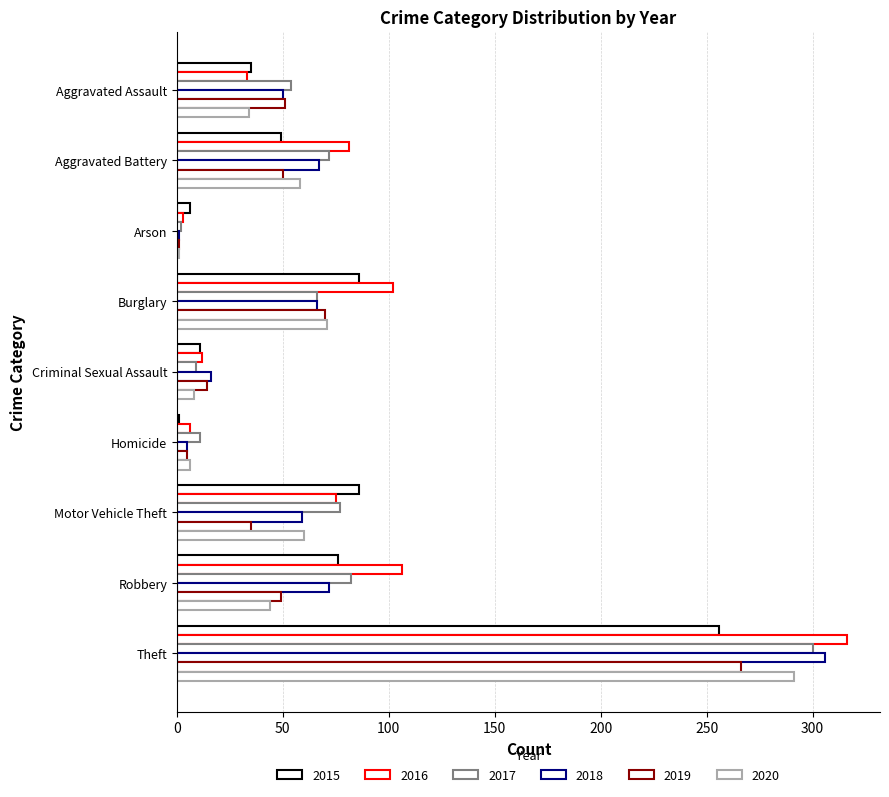

What is the total value across all series at Motor Vehicle Theft?

392